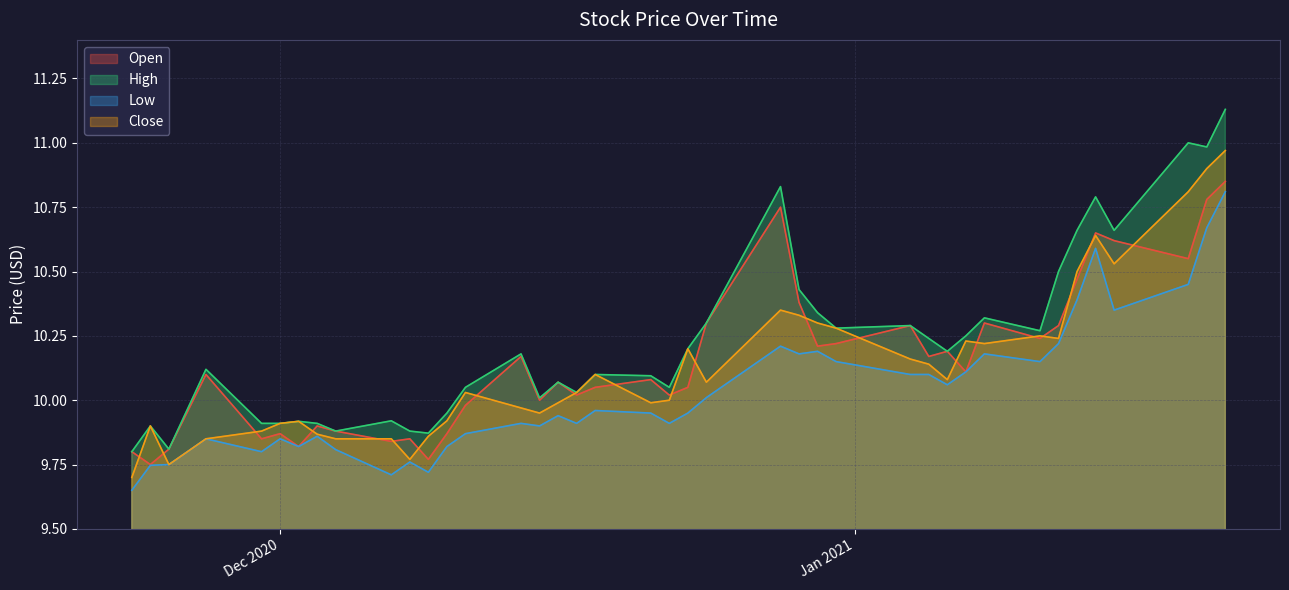

What is the sum of all Open values?

405.9